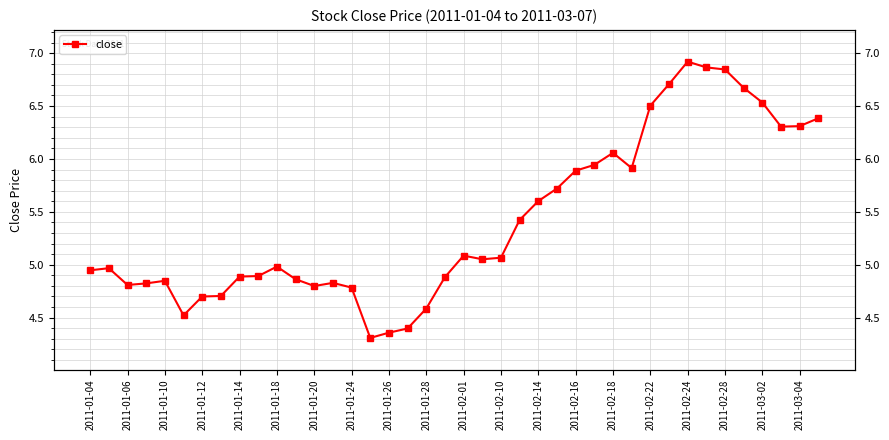

Does the chart have visible grid lines?

Yes